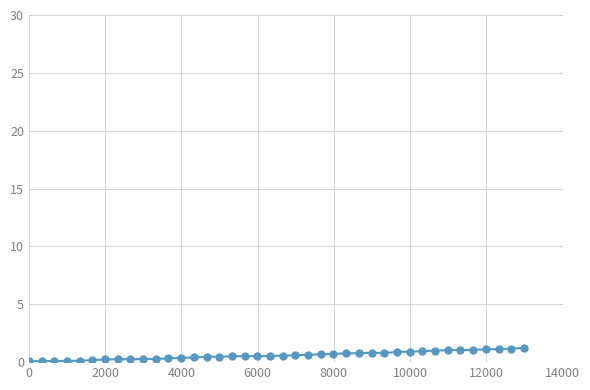

What is the minimum value shown in the chart?

0.1